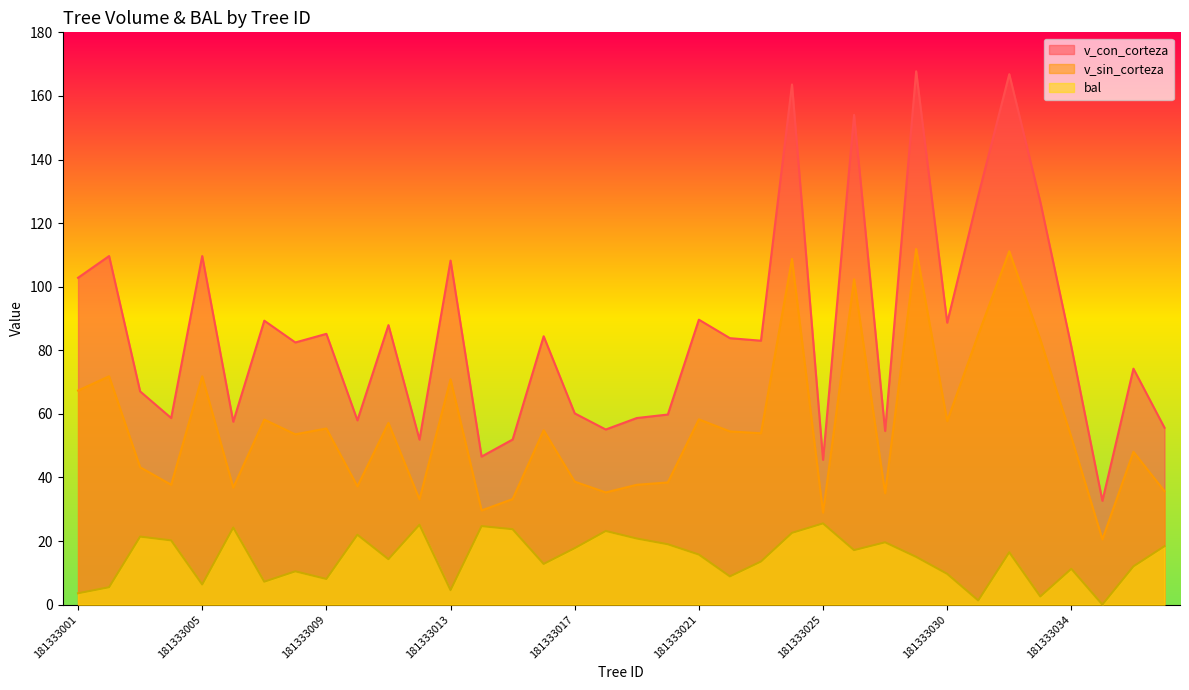

Which series has the largest range (max minus min)?

v_con_corteza